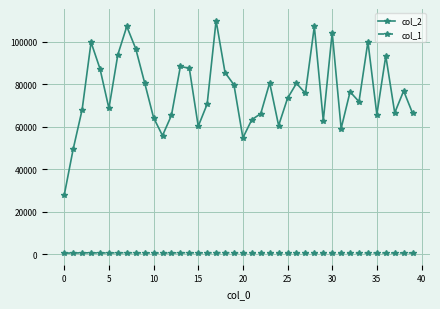

At how many categories does at least one series exceed 17900?

40